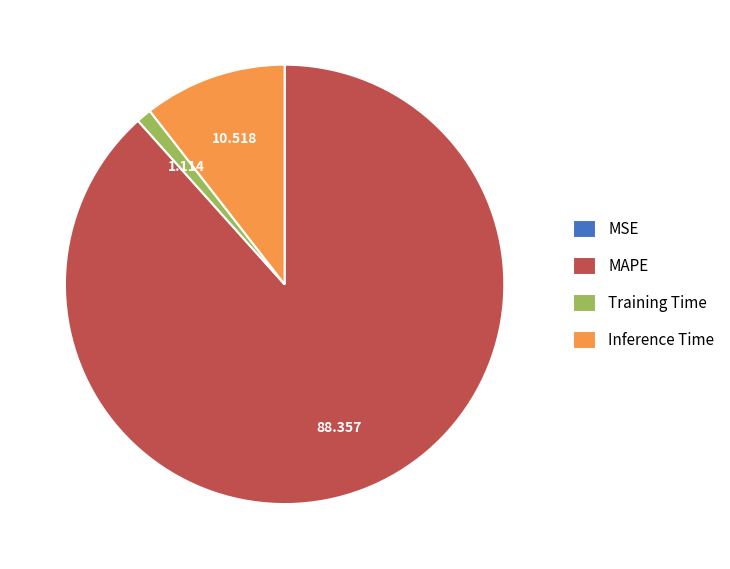

Is there a majority slice in this chart?

Yes